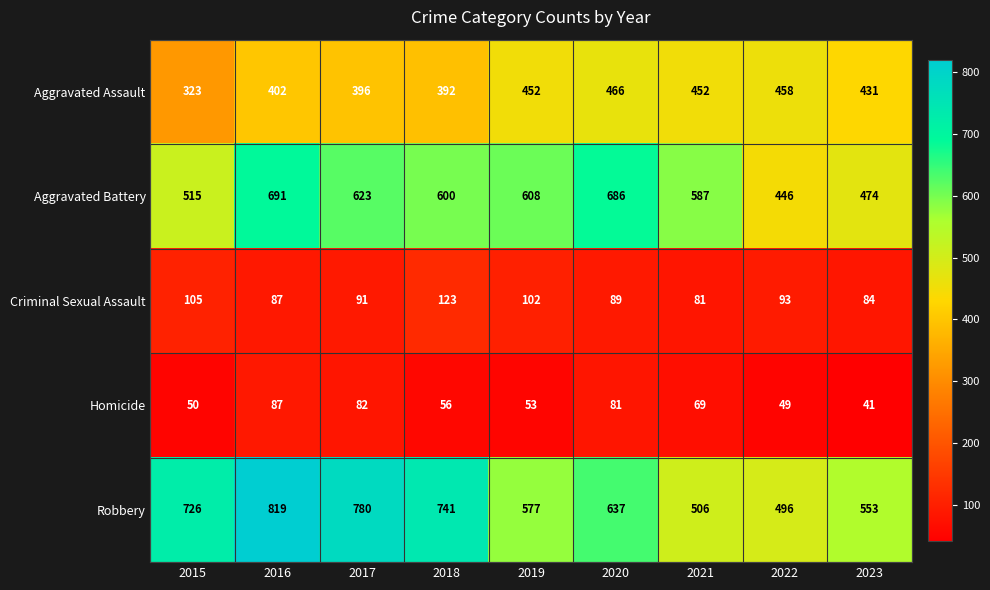

List the series in order of their peak value, lowest first.

Homicide, Criminal Sexual Assault, Aggravated Assault, Aggravated Battery, Robbery